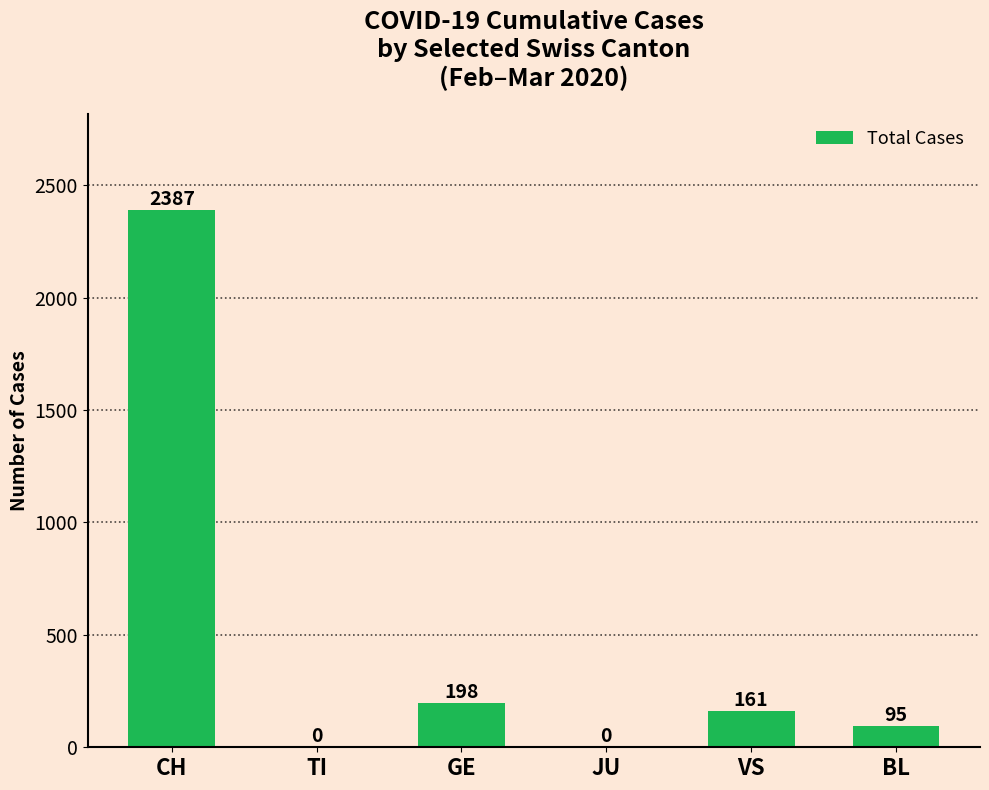

Which category has the highest value across all series?

CH